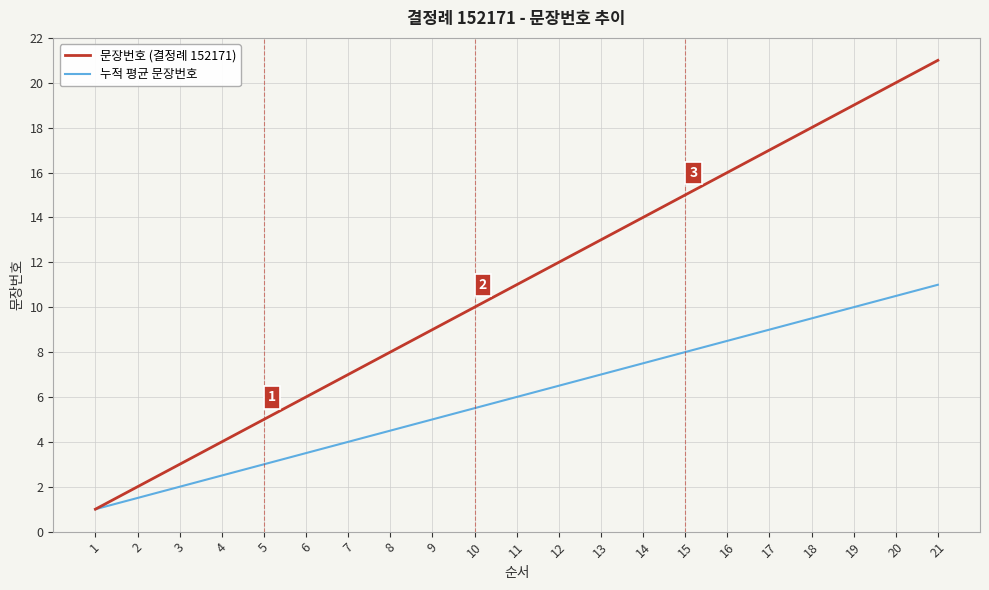

Which category has the highest value in the 누적 평균 문장번호 series?

21